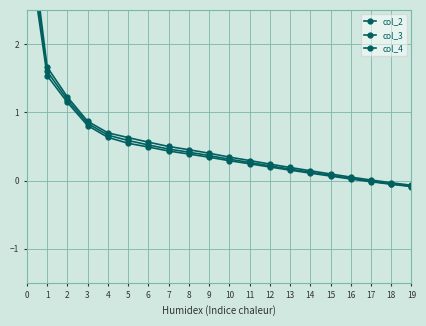

The col_2 series shows 2.0 at 1. True or false?

False